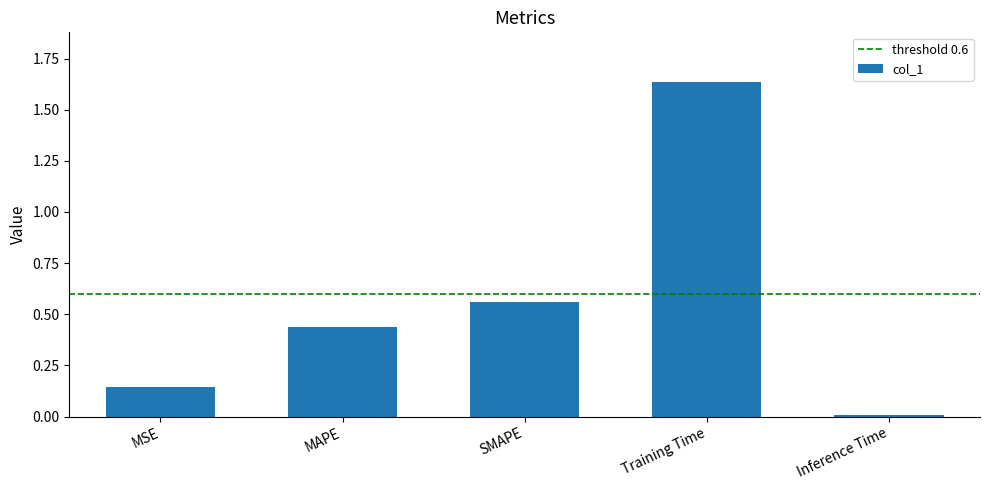

Which label corresponds to the smallest value in the chart?

Inference Time